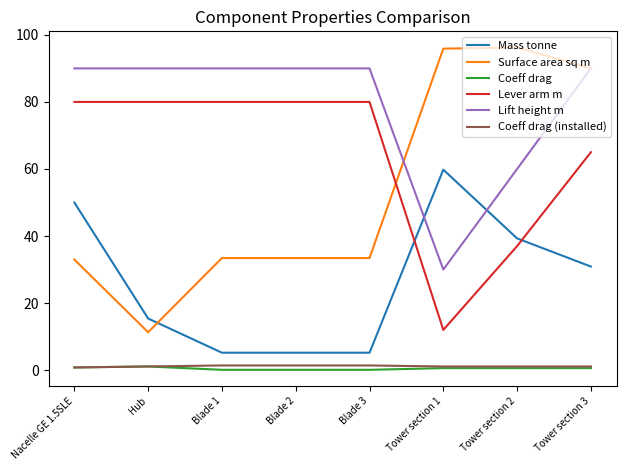

Count the number of categories in the chart.

8